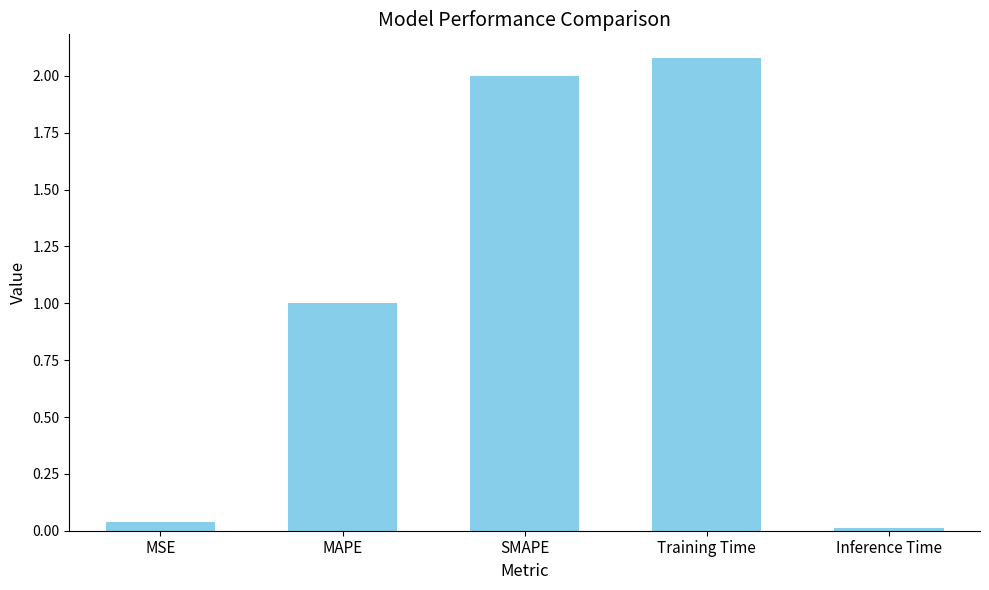

Does the chart contain any negative values?

No